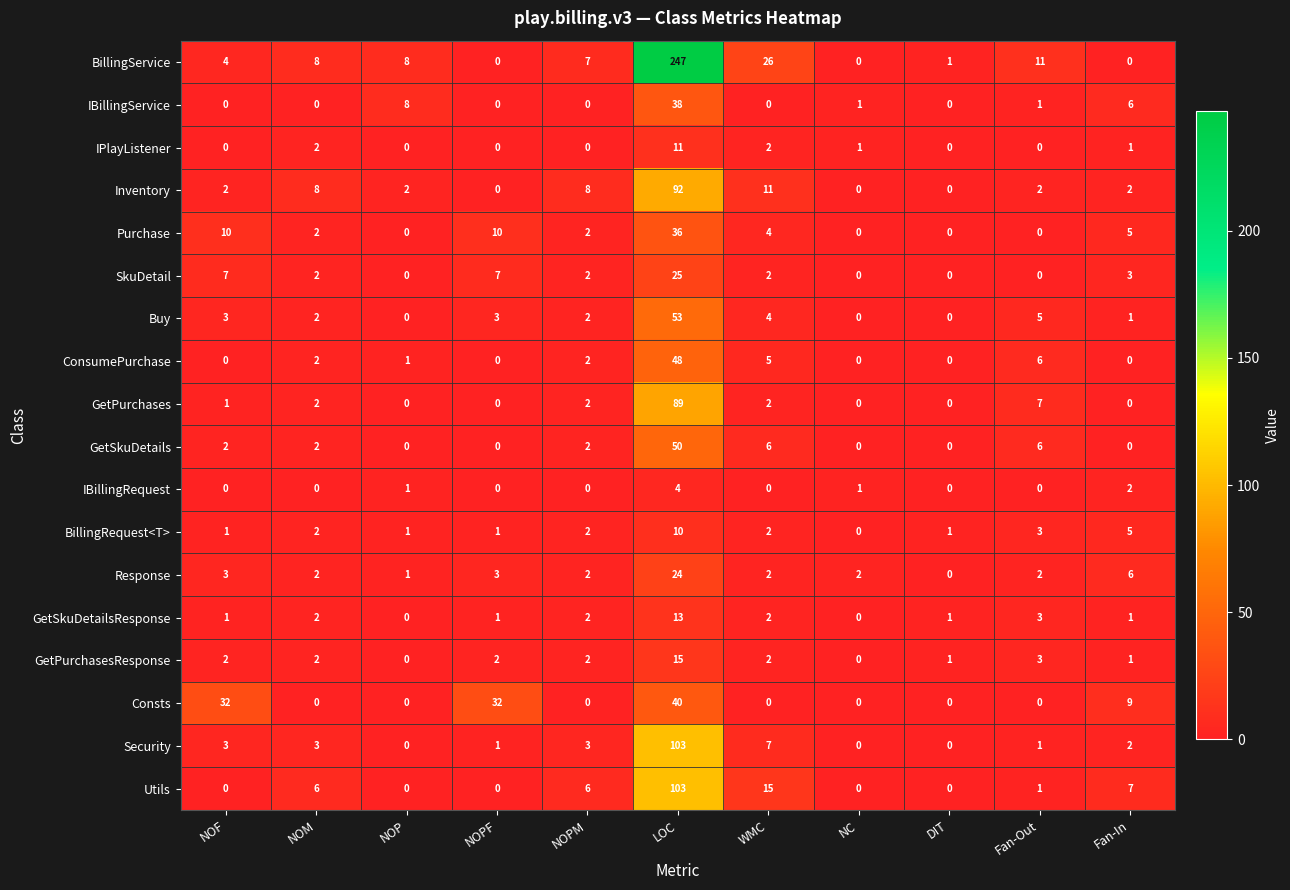

What value does the SkuDetail series have at Fan-In?

3